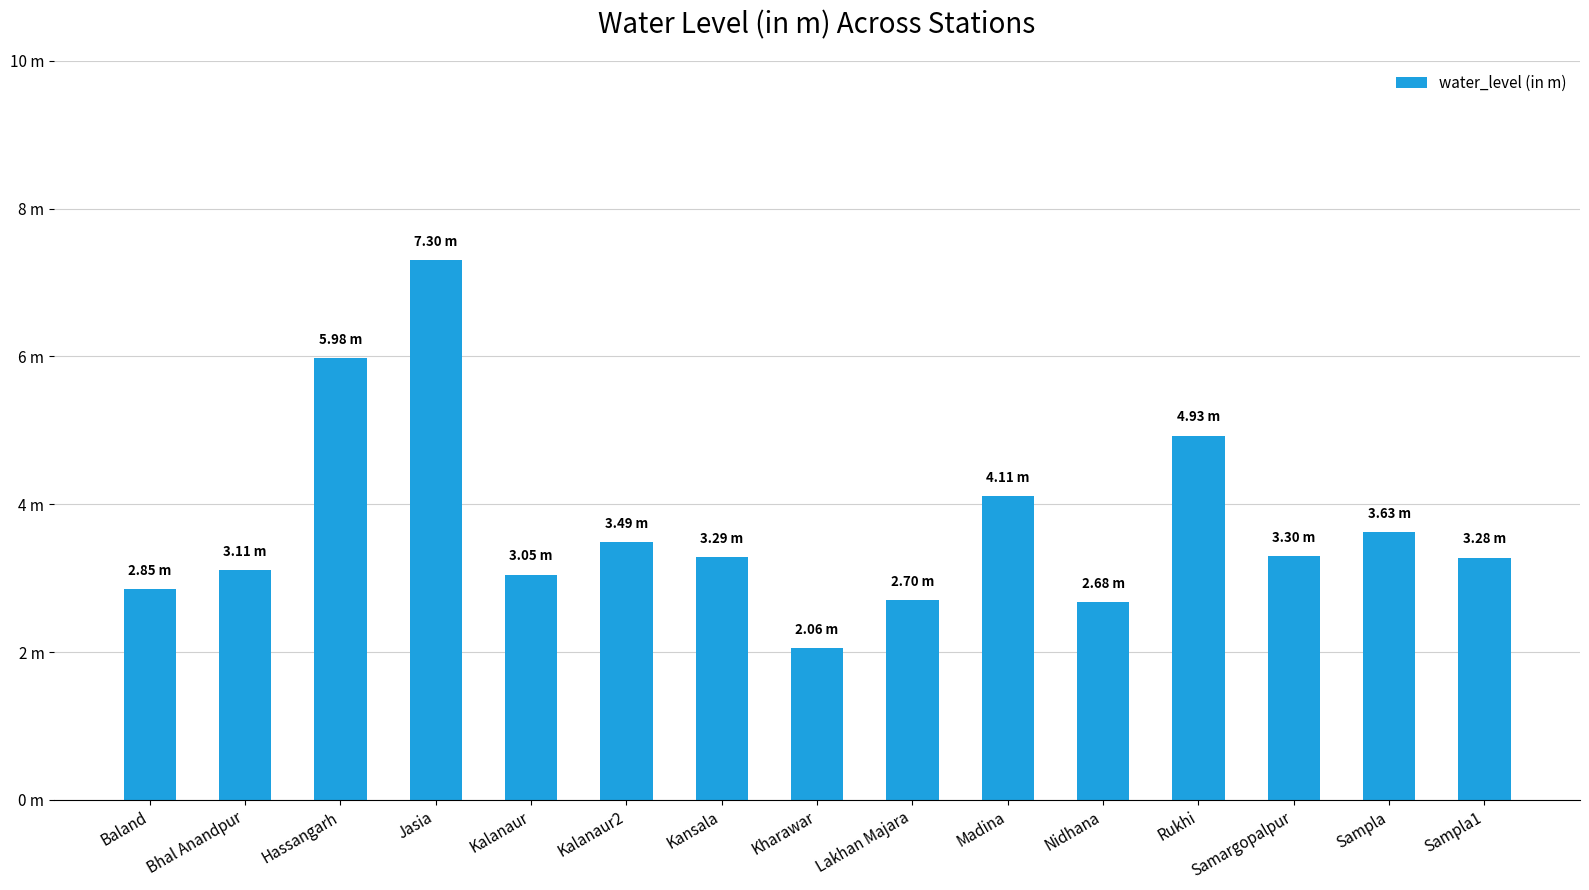

Which has a higher value, Kalanaur or Samargopalpur?

Samargopalpur